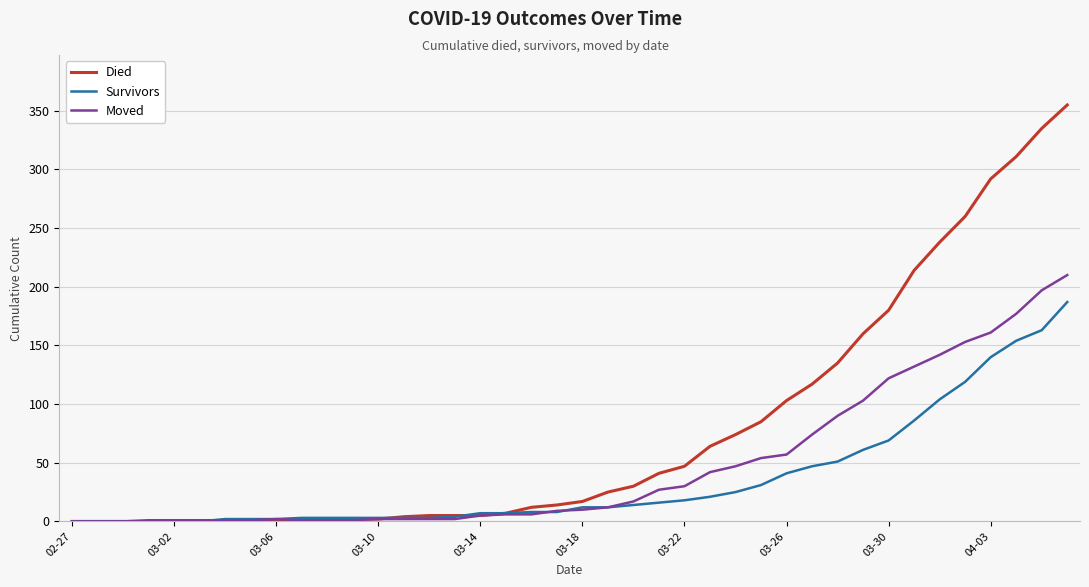

What is the maximum value for Survivors?

187